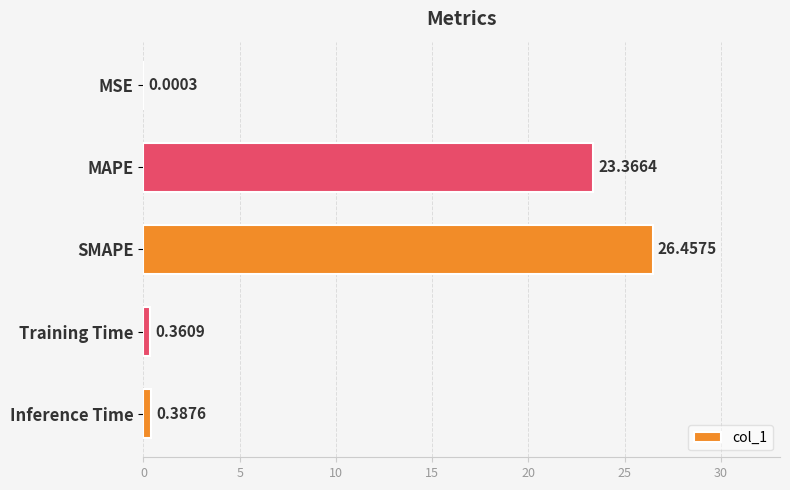

What is the sum of all values?

50.6